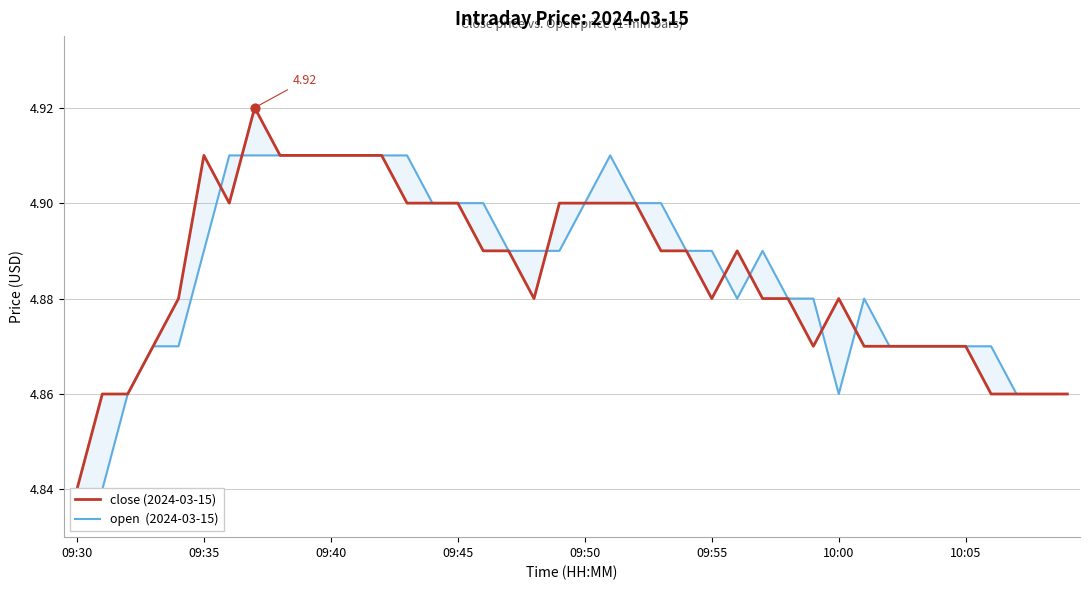

What are all the series names shown in the legend?

close (2024-03-15), open  (2024-03-15)